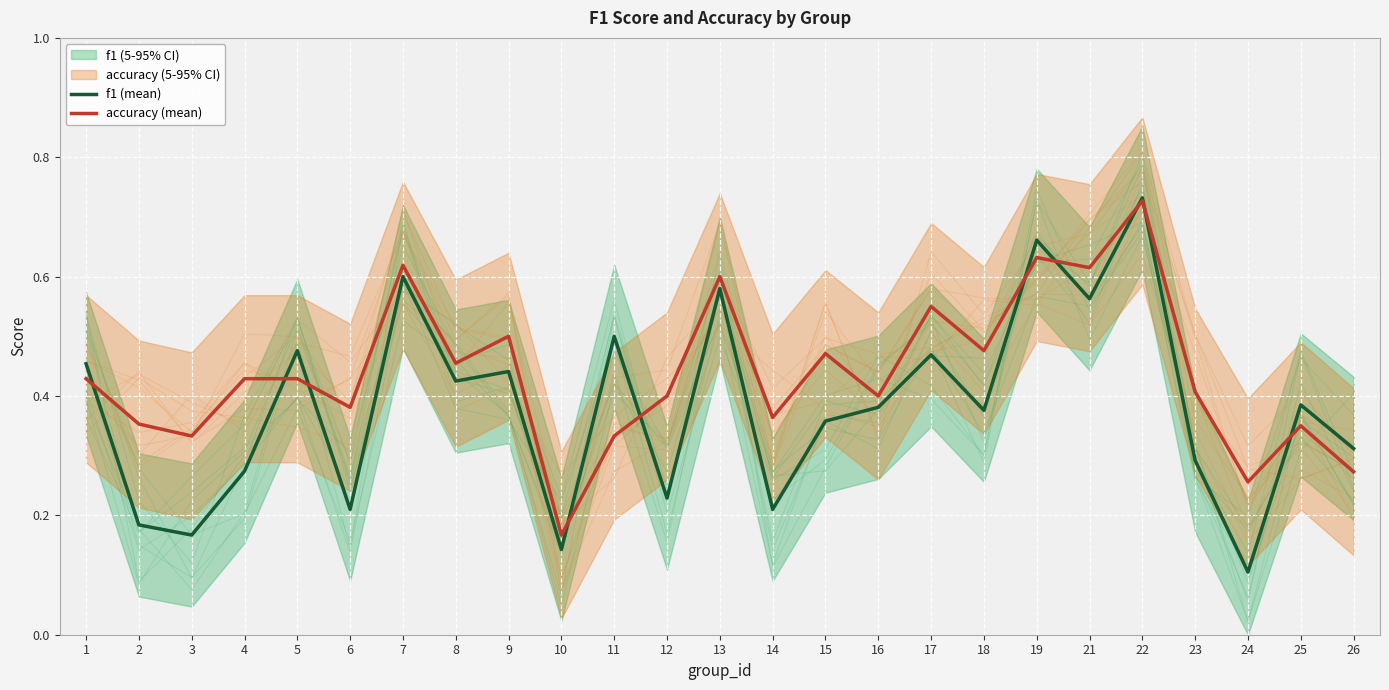

Where is f1 (mean) nearest to the value 0?

24